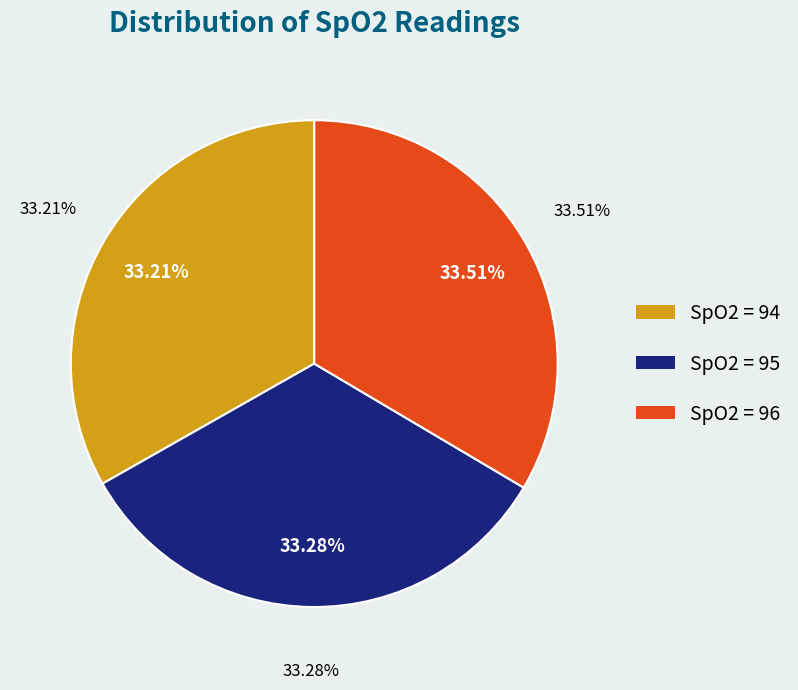

How much of the chart is everything except SpO2 = 96?

66.5%